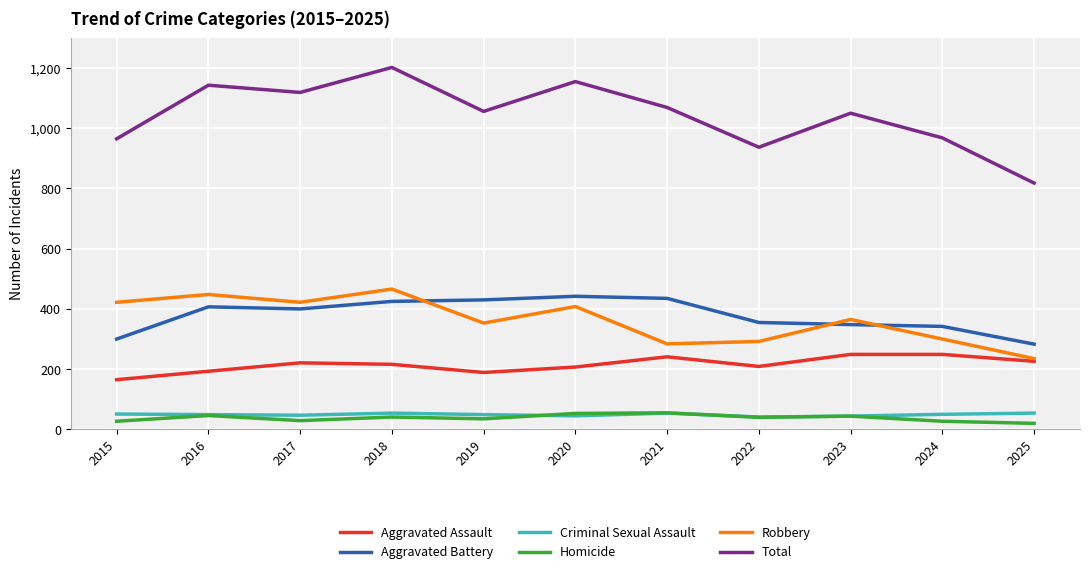

Which series ends up on top after the final intersection of Robbery and Aggravated Battery?

Aggravated Battery